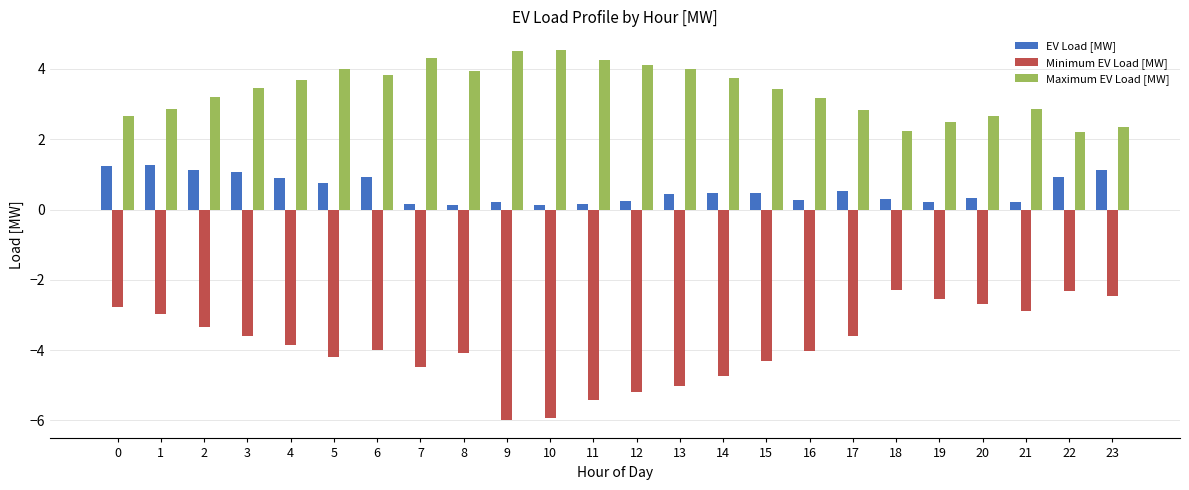

Which series has the largest range (max minus min)?

Minimum EV Load [MW]